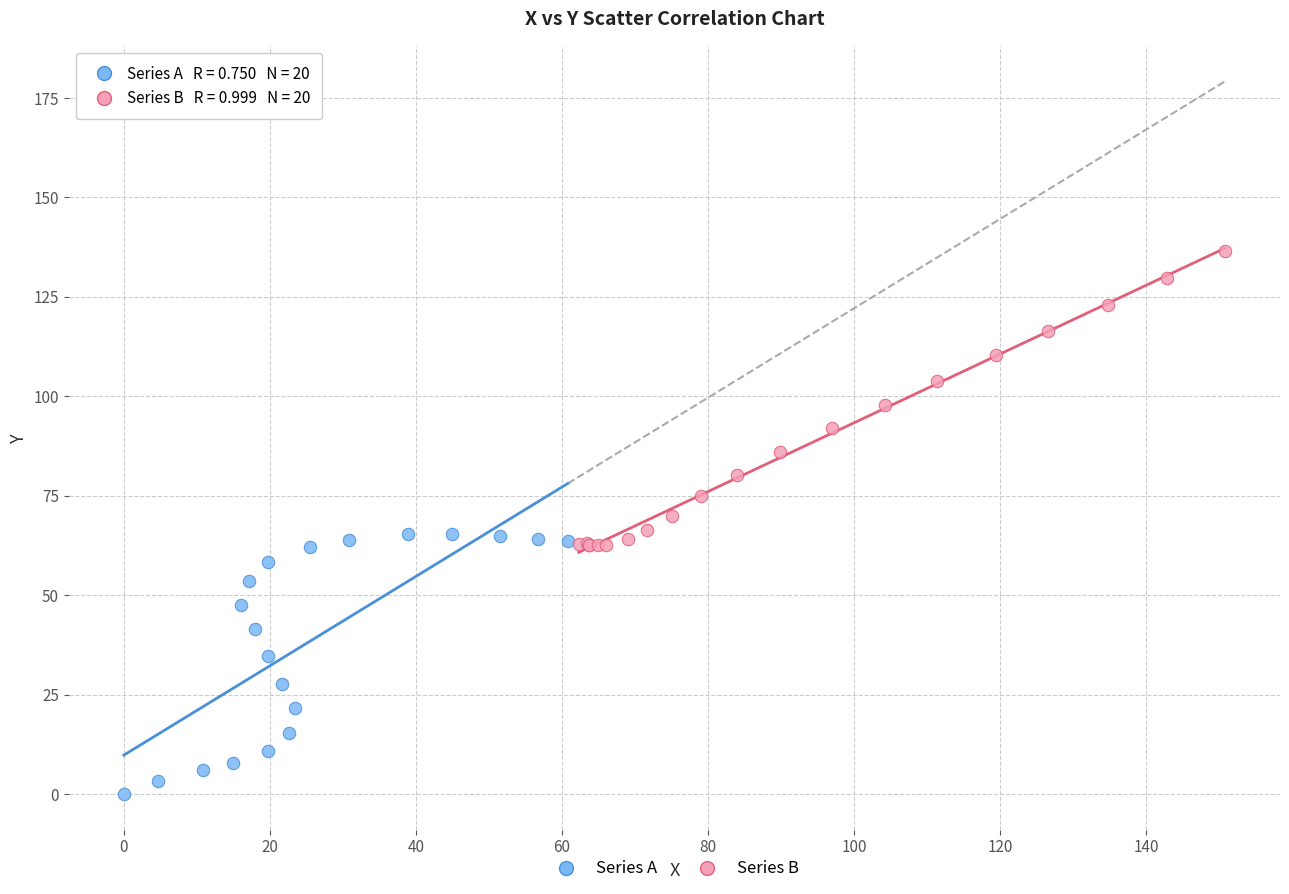

Which series has the widest spread of Y values?

Series B